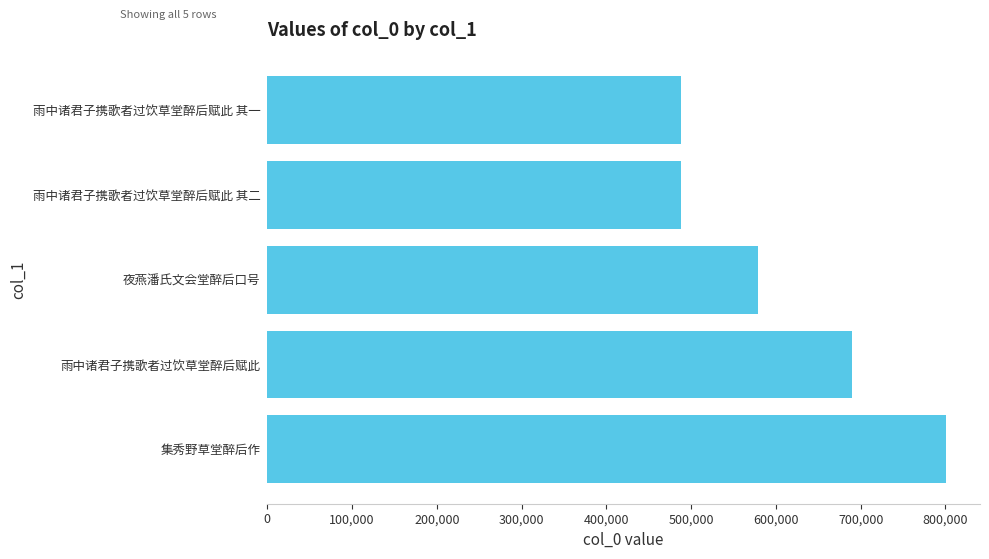

Count the number of categories in the chart.

5